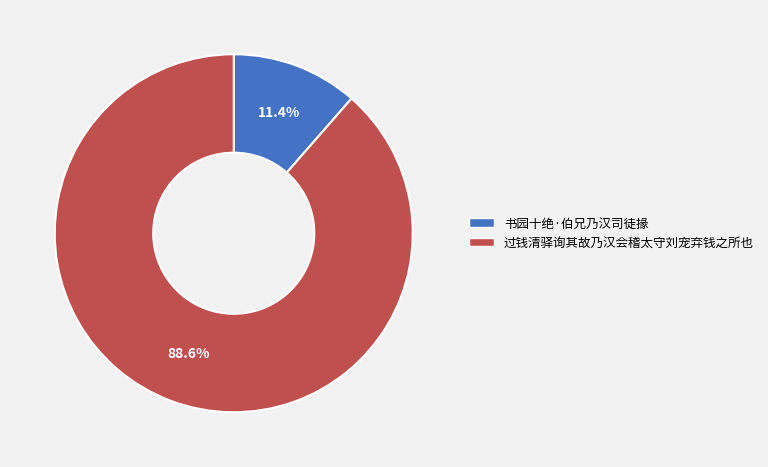

How many slices are in this pie chart?

2